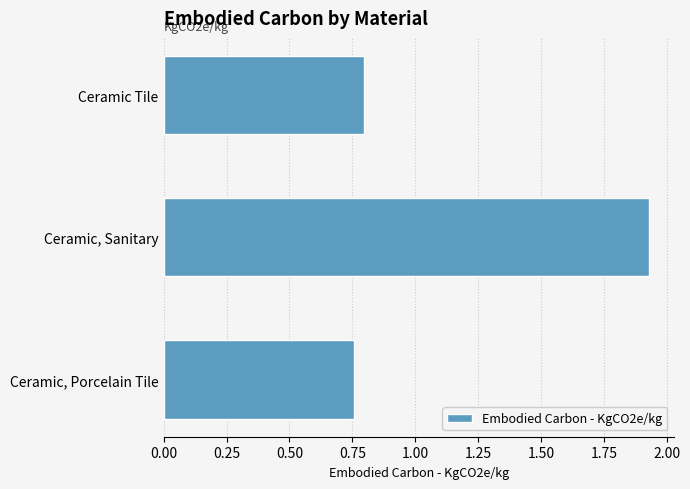

What is the difference between the maximum and second lowest values?

1.1